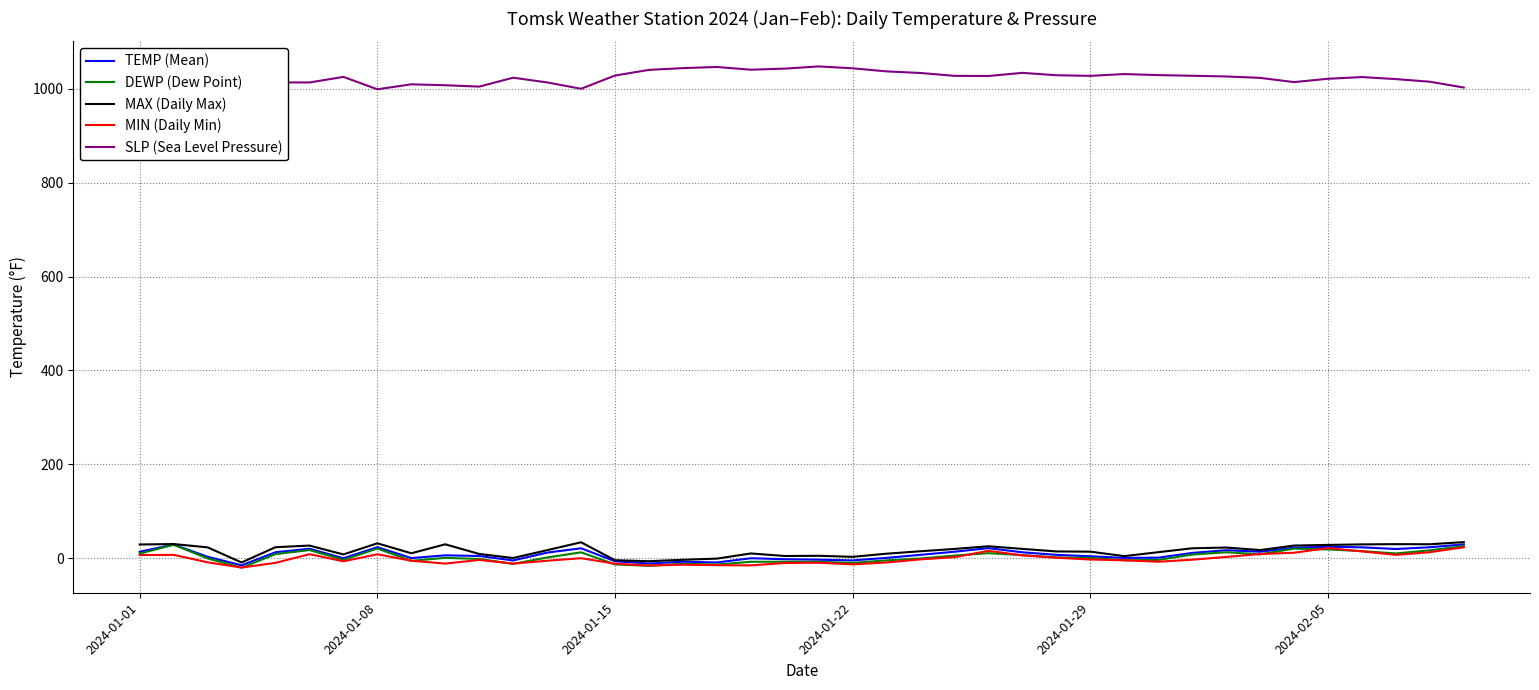

True or false: SLP (Sea Level Pressure) and MIN (Daily Min) cross at least once.

False